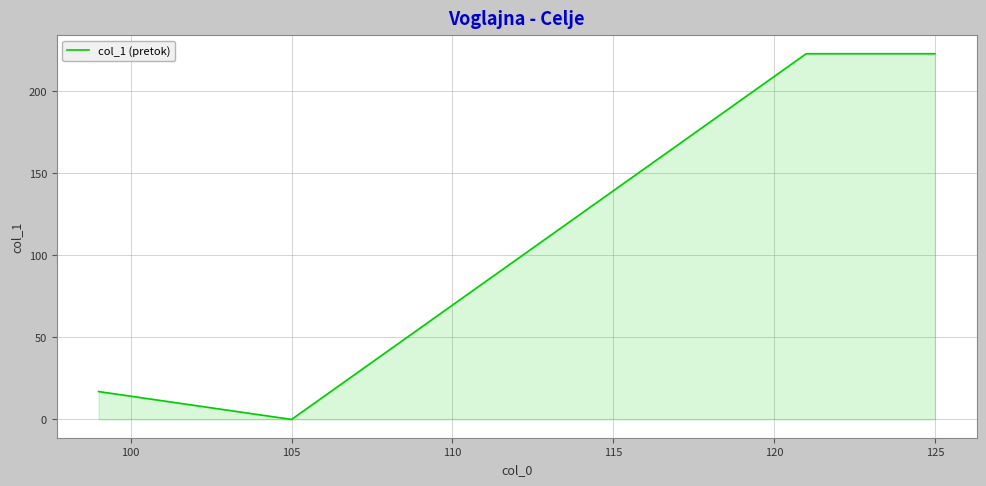

What is the maximum value shown in the chart?

223